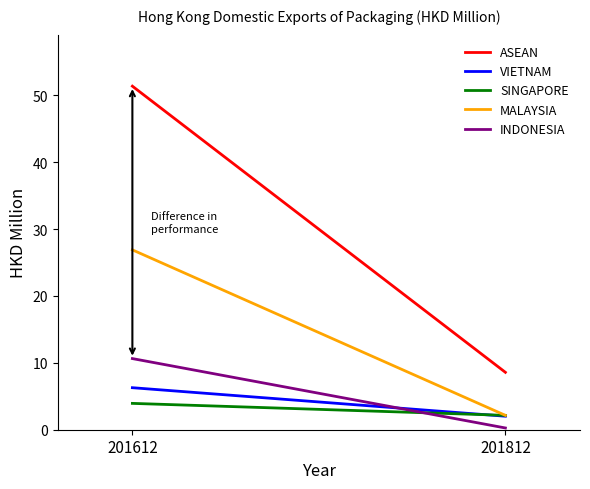

What is the average value of the SINGAPORE series?

3.0